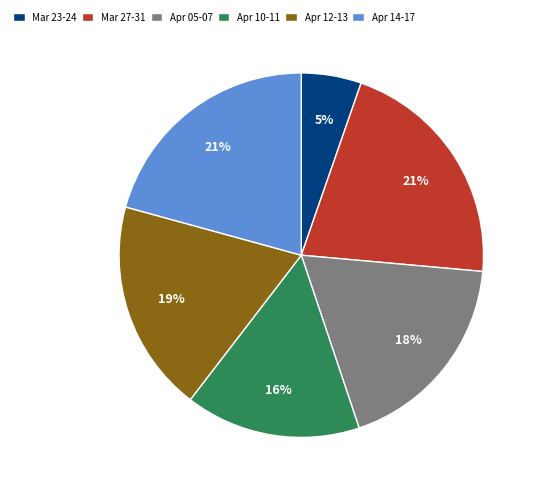

Is it true that Mar 27-31 is 21% of the pie?

True